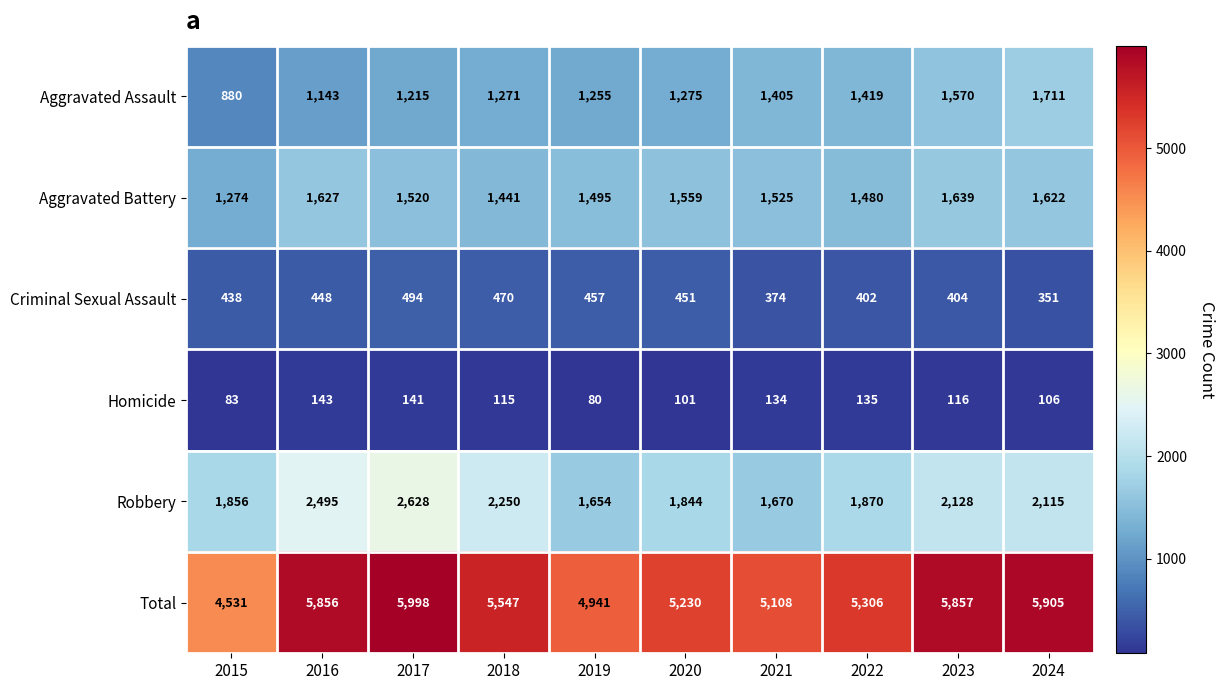

Which series changed the most between 2023 and 2024?

Aggravated Assault